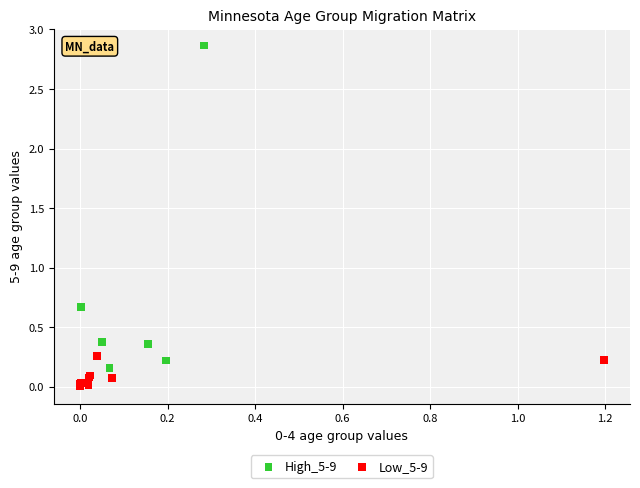

Which series has the widest spread of Y values?

High_5-9